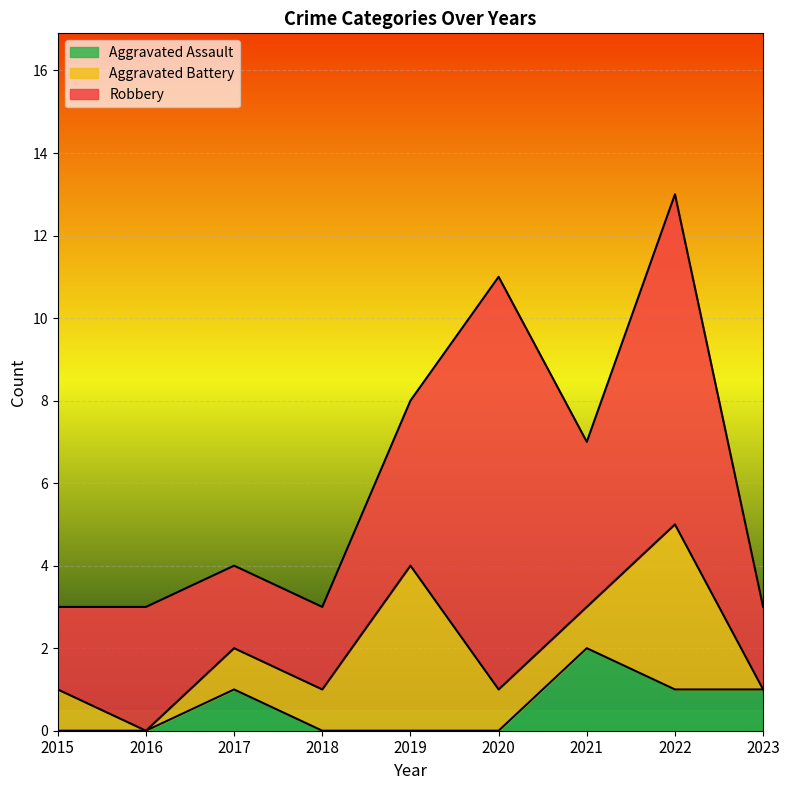

What is the difference between the maximum and second lowest values in the Robbery series?

8